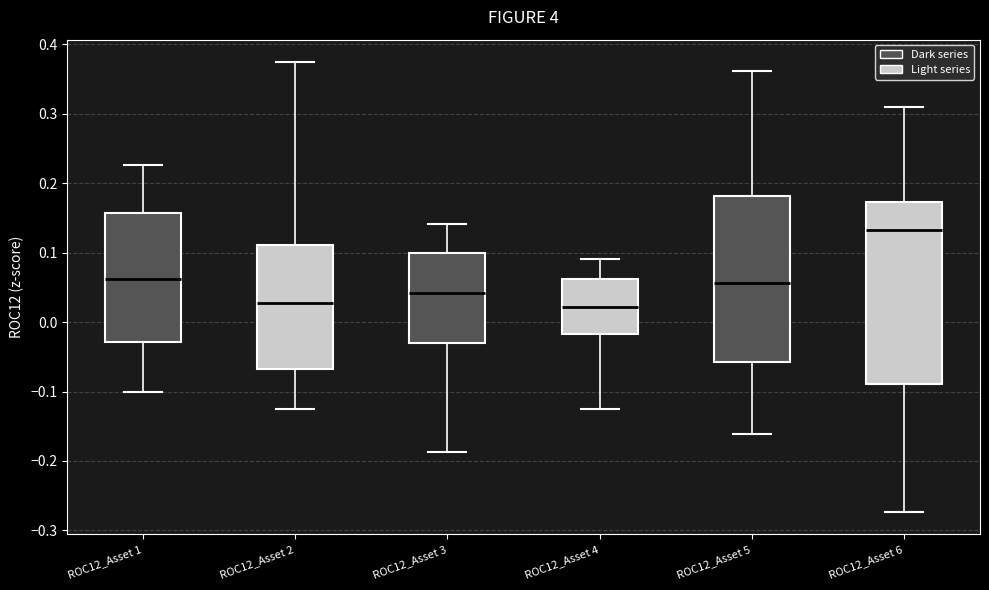

Comparing the boxes themselves (not the whiskers), which one is the tallest?

ROC12_Asset 6